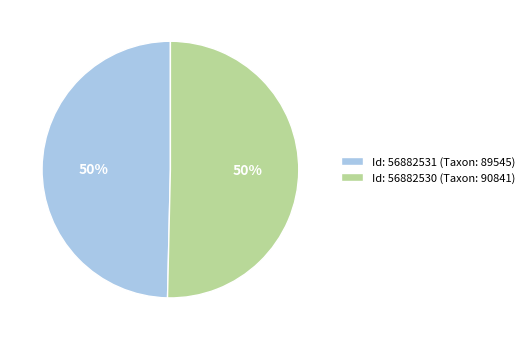

To the nearest percent, what is the average slice percentage?

50%